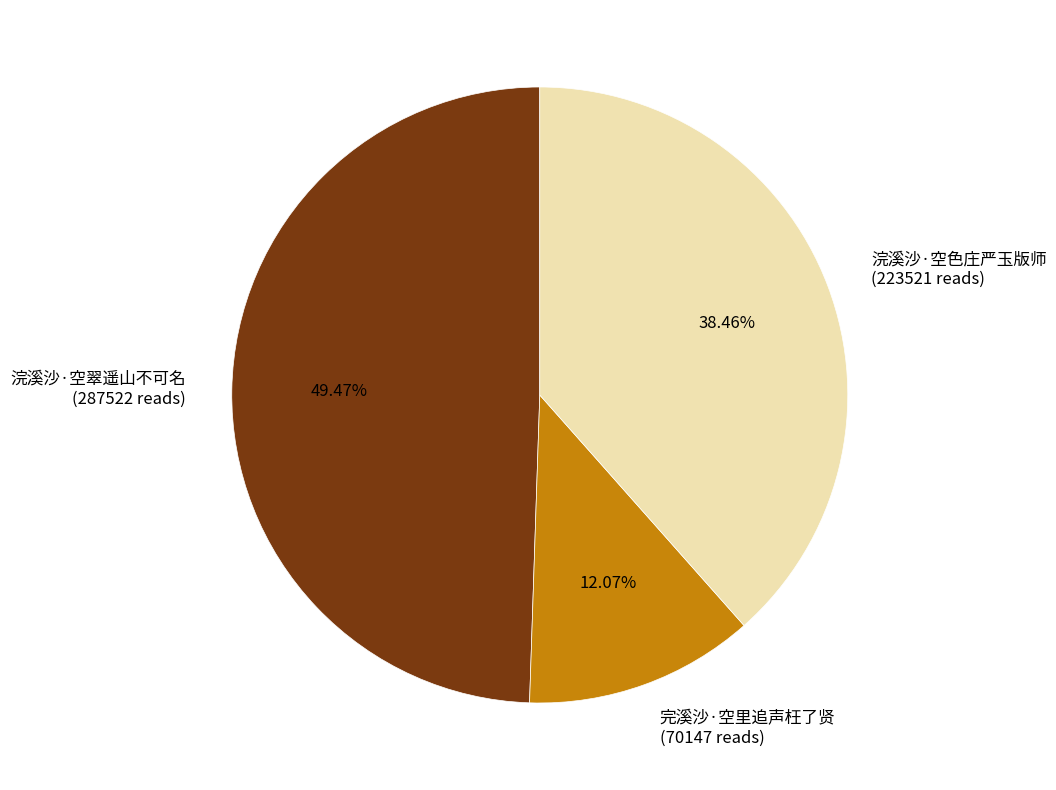

Count the number of slices in the pie.

3